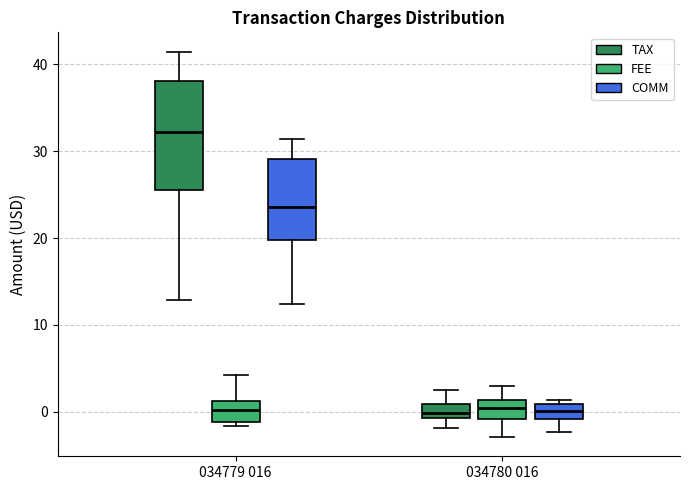

Reading left to right, read every box against the y-axis: the position of its median line, the range the box covers, and the ends of its whiskers. The values are not printed on the chart, so give them approximately, as read against the axis.

034779 016 (TAX): median 32, box 26 to 38, whiskers 13 to 41
034779 016 (FEE): median 0, box -1 to 1, whiskers -2 to 4
034779 016 (COMM): median 24, box 20 to 29, whiskers 12 to 31
034780 016 (TAX): median 0, box -1 to 1, whiskers -2 to 2
034780 016 (FEE): median 0, box -1 to 1, whiskers -3 to 3
034780 016 (COMM): median 0, box -1 to 1, whiskers -2 to 1 (just above the box's upper edge)